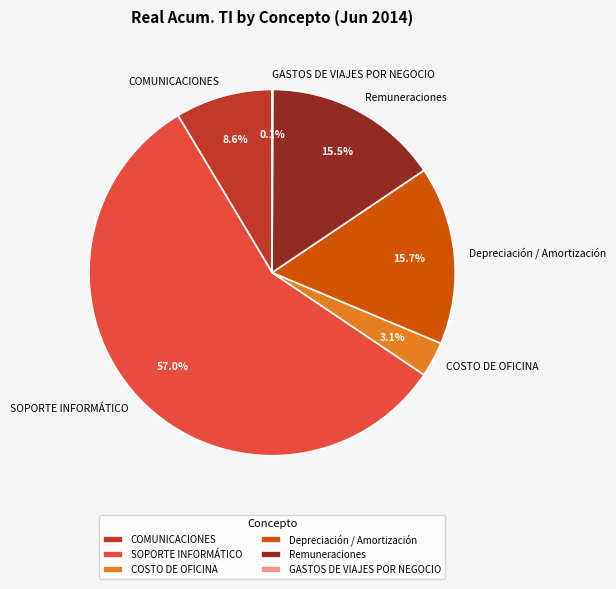

Which slice is the largest?

SOPORTE INFORMÁTICO